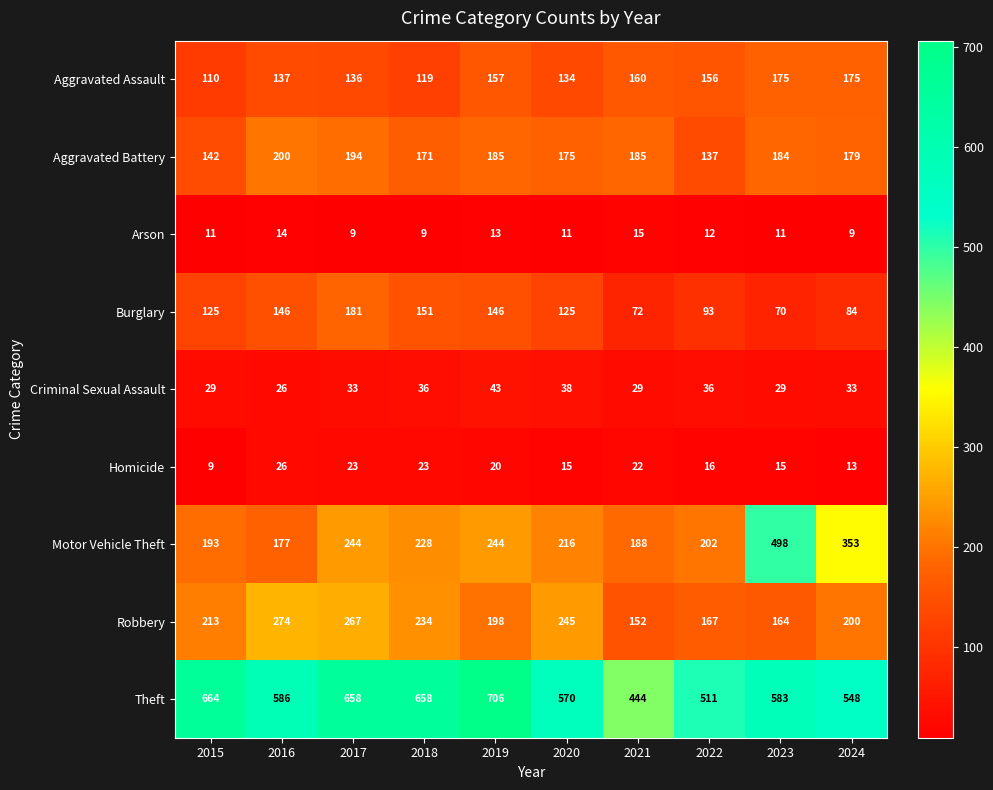

At which category is the sum across all series the highest?

2017